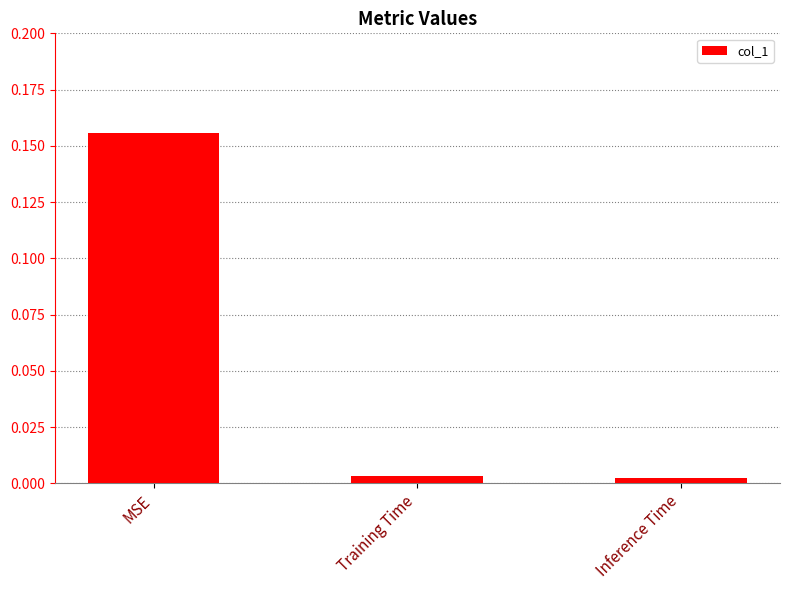

What is the average value?

0.1